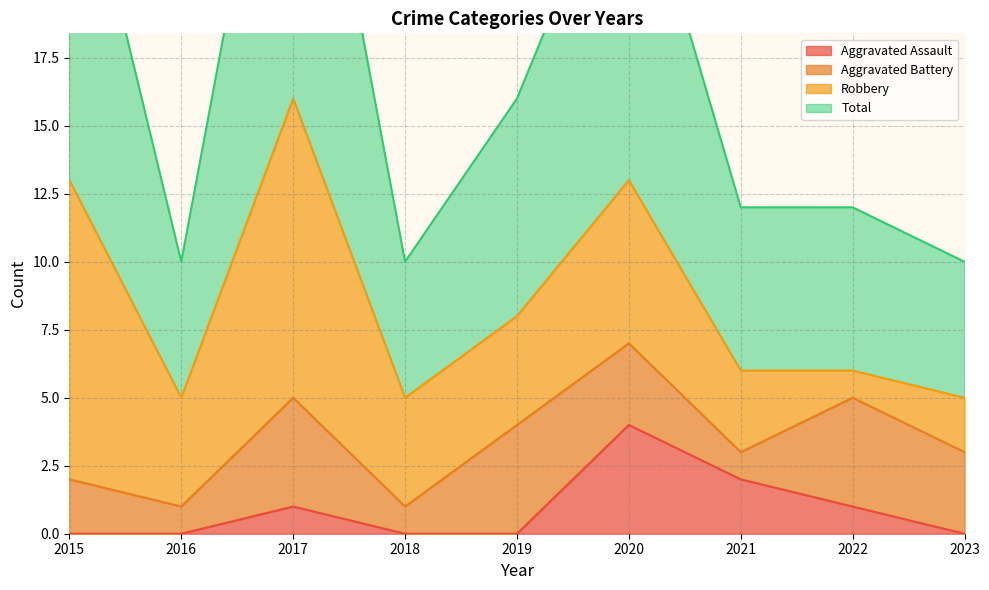

Which category has the highest value in the Aggravated Assault series?

2020